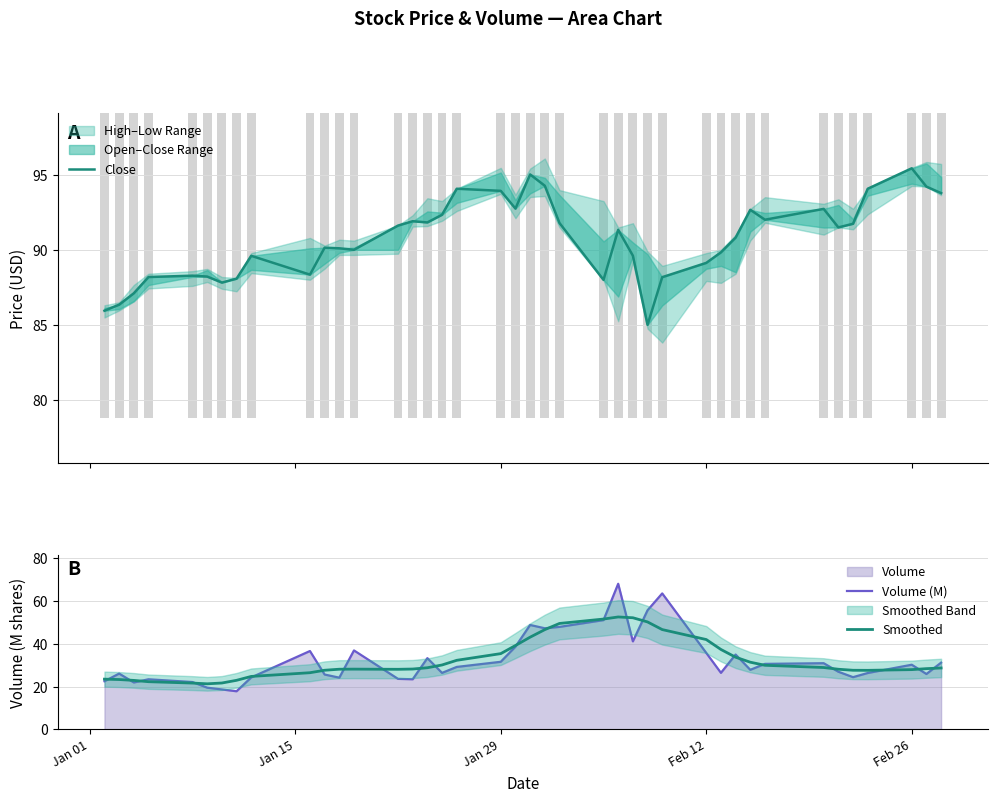

Which series has the widest spread of values?

Volume (M)